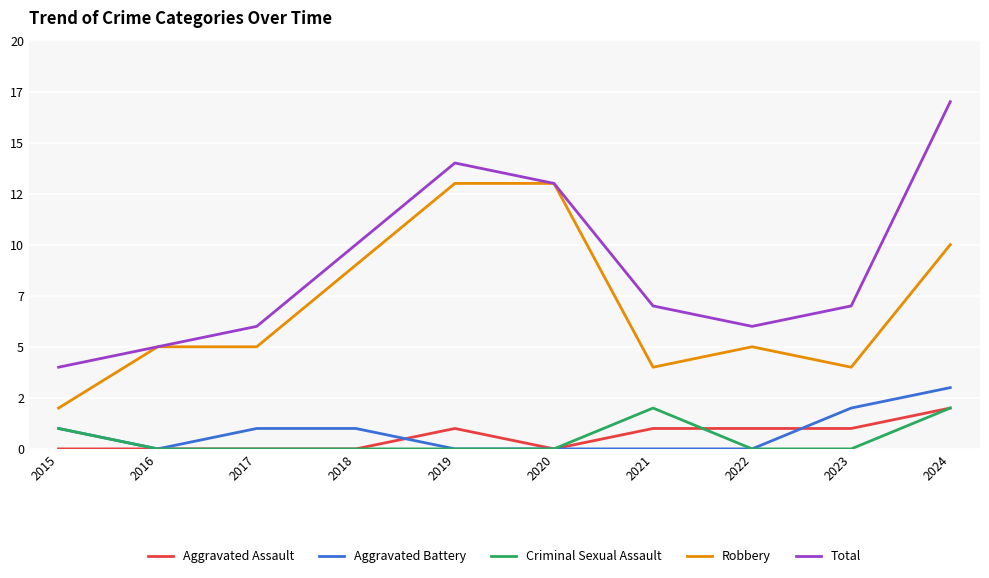

At which label is Robbery closest to 7?

2016